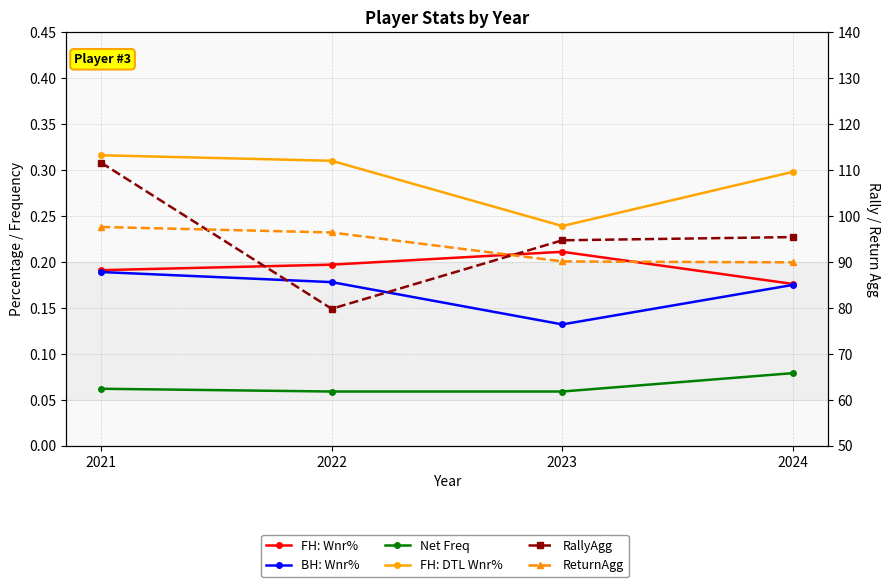

List the labels in order of RallyAgg value, largest first.

2021, 2024, 2023, 2022